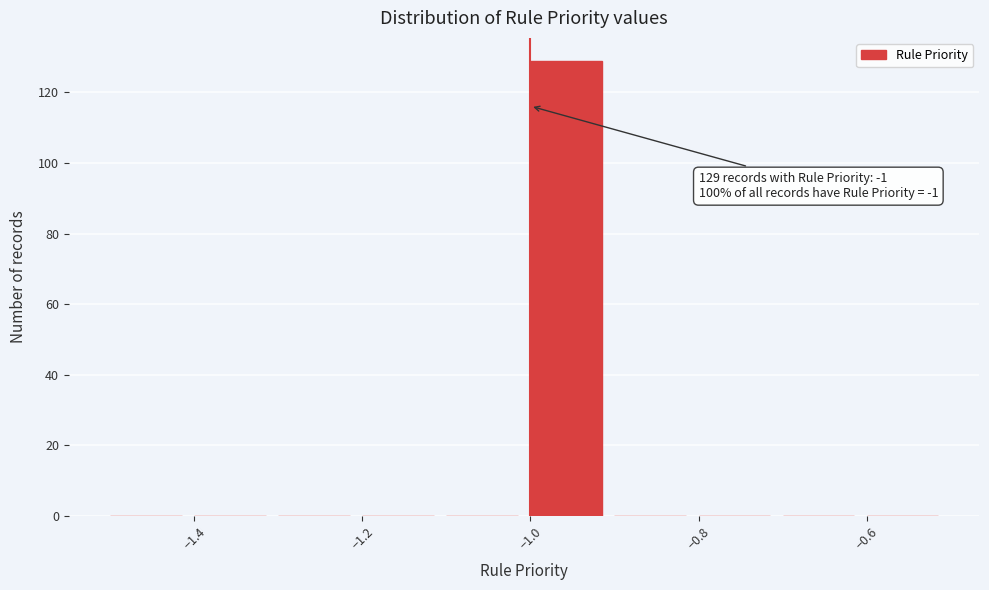

Over which range of the x-axis is the bar tallest?

-1.0 to -0.9